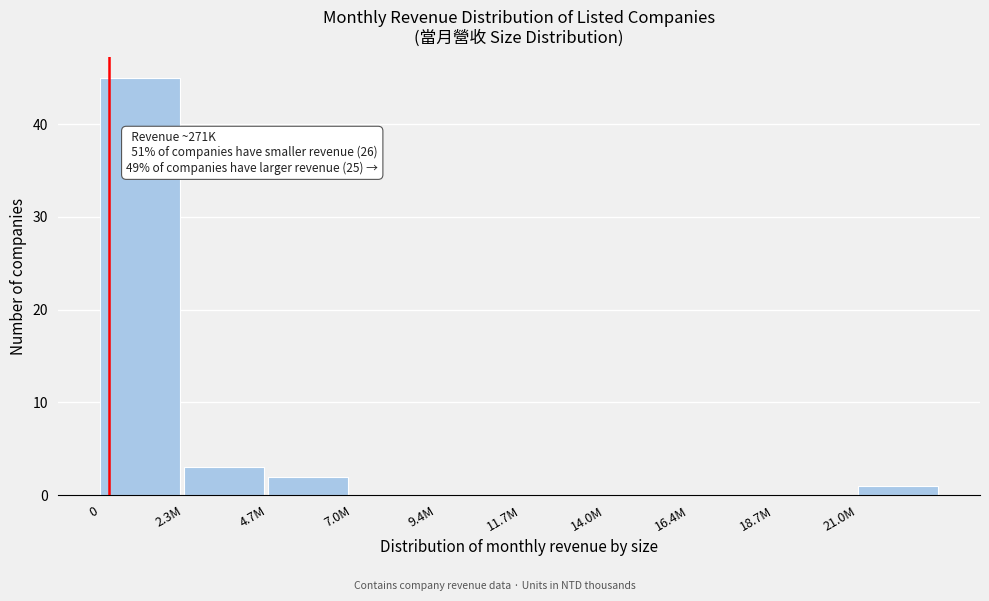

Reading left to right, transcribe all the data shown in this chart.

0=45	2.3M=3	4.7M=2	7.0M=0	9.4M=0	11.7M=0	14.0M=0	16.4M=0	18.7M=0	21.0M=1